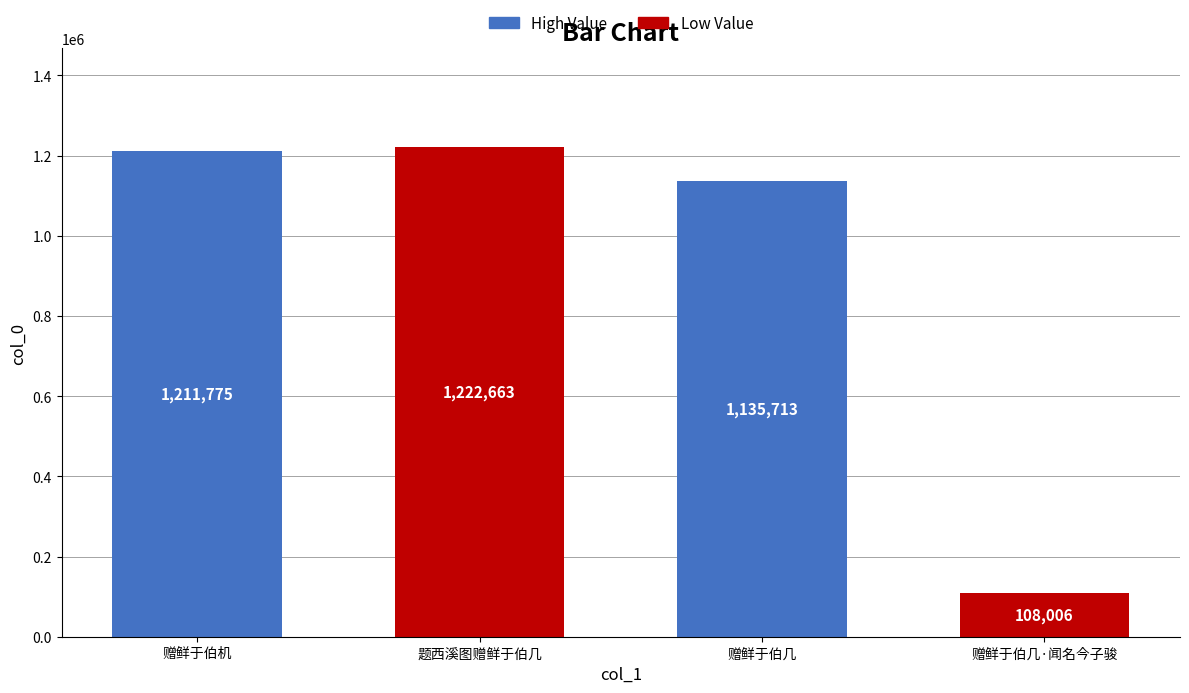

List the labels in order of value, smallest first.

赠鲜于伯几·闻名今子骏, 赠鲜于伯几, 赠鲜于伯机, 题西溪图赠鲜于伯几